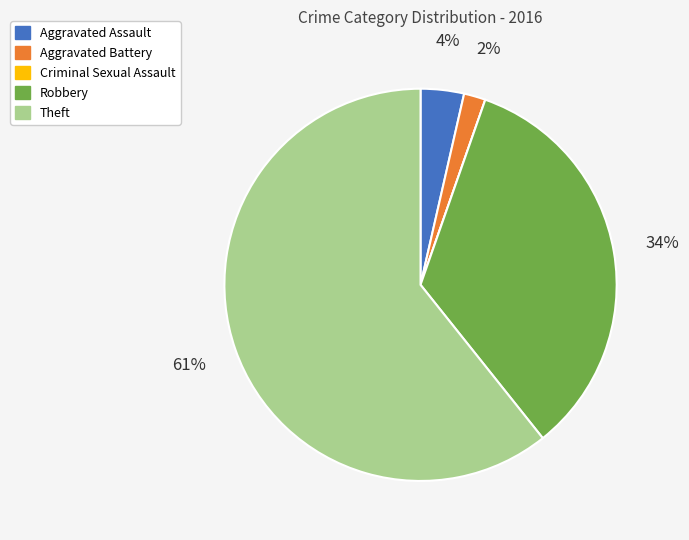

To the nearest percent, what is the average slice percentage?

20%